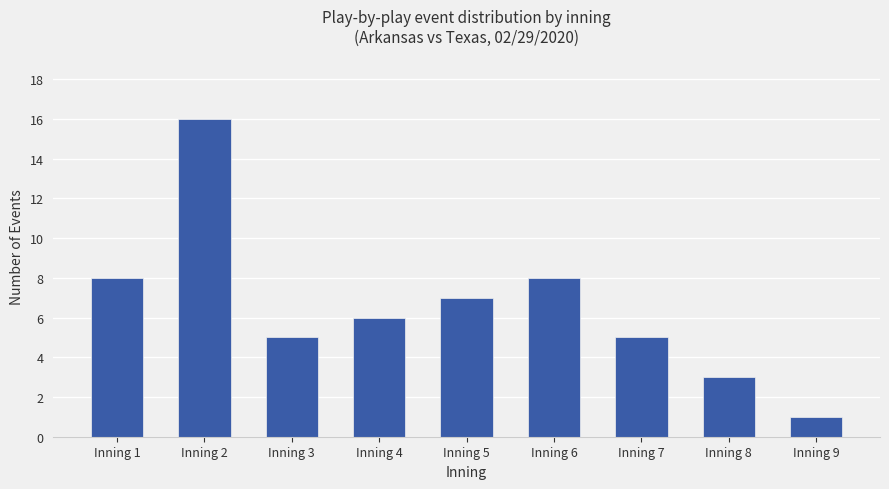

What is the difference between the maximum and minimum values?

15